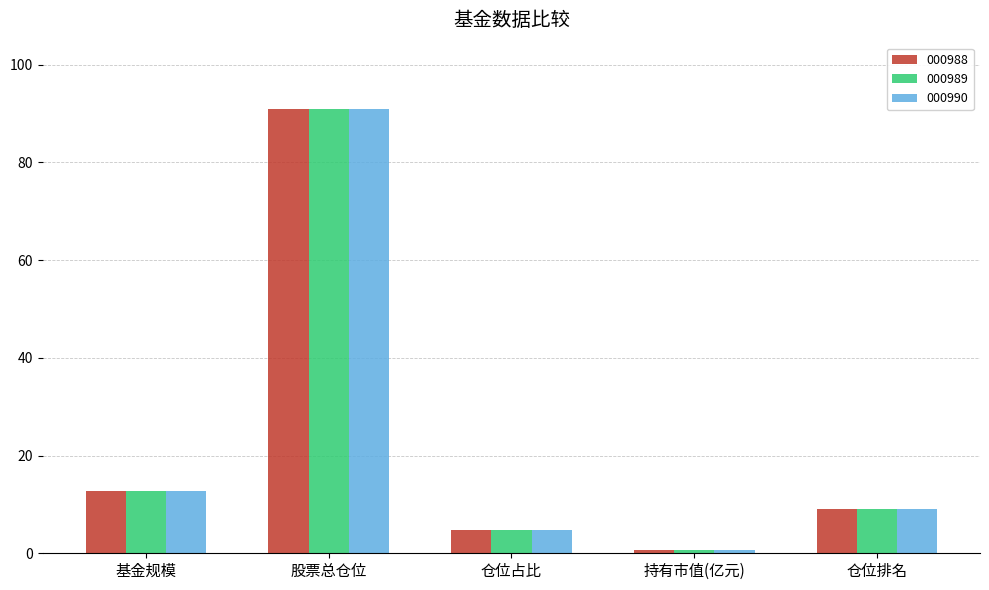

What is the average value of the 000988 series?

23.6